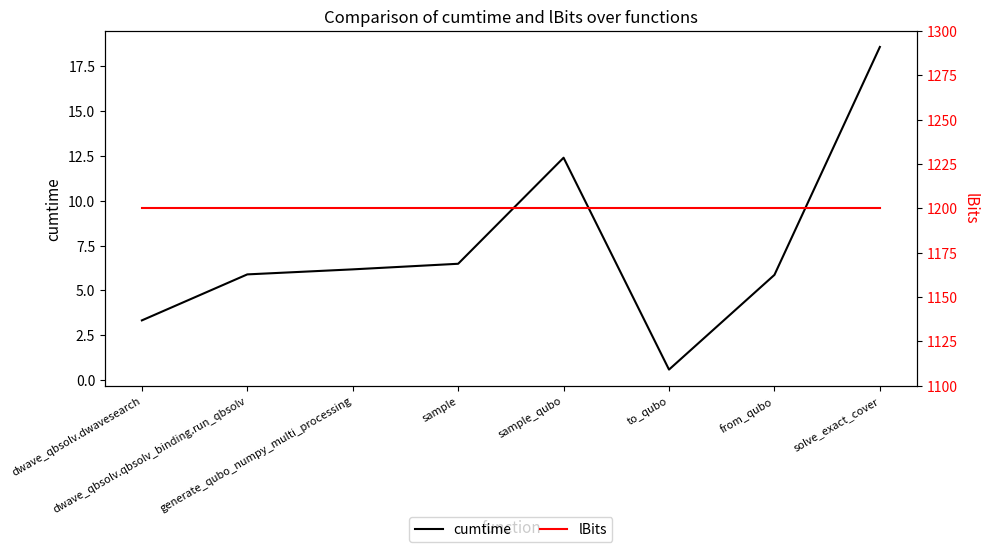

At which category is the sum across all series the highest?

solve_exact_cover